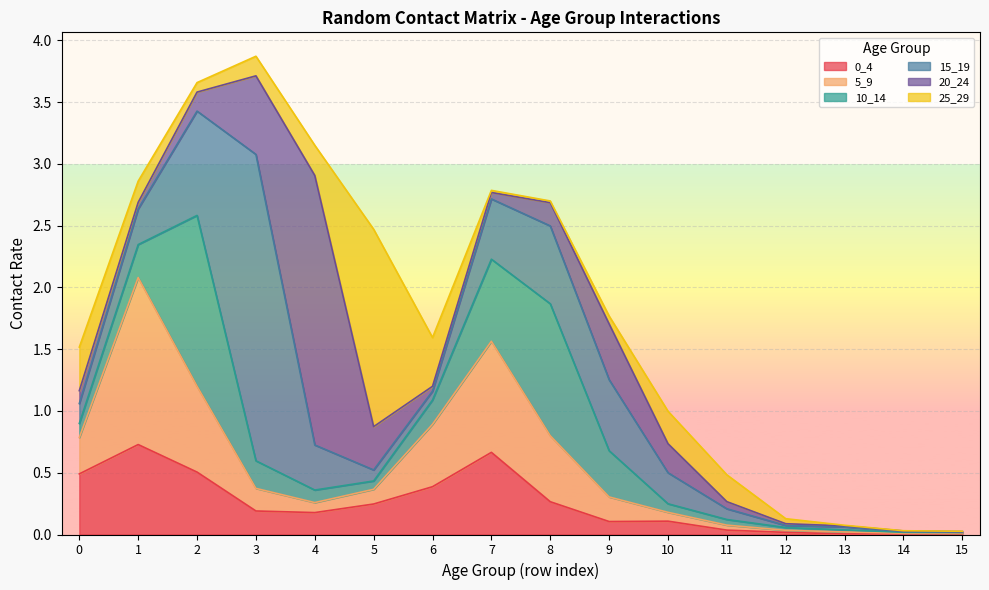

What is the value of the 25_29 point at the 1st from the left?

0.4